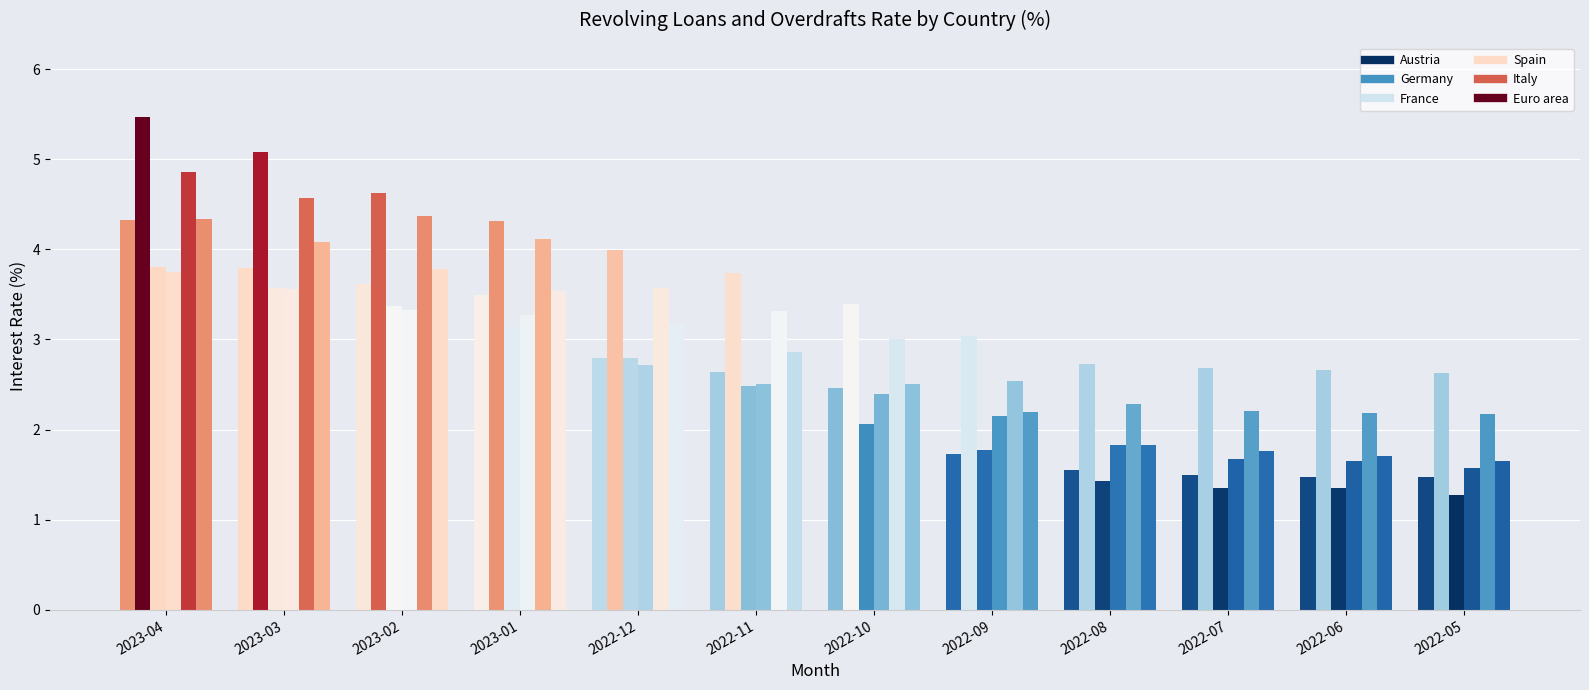

Which category has the lowest value in the Austria series?

2022-06